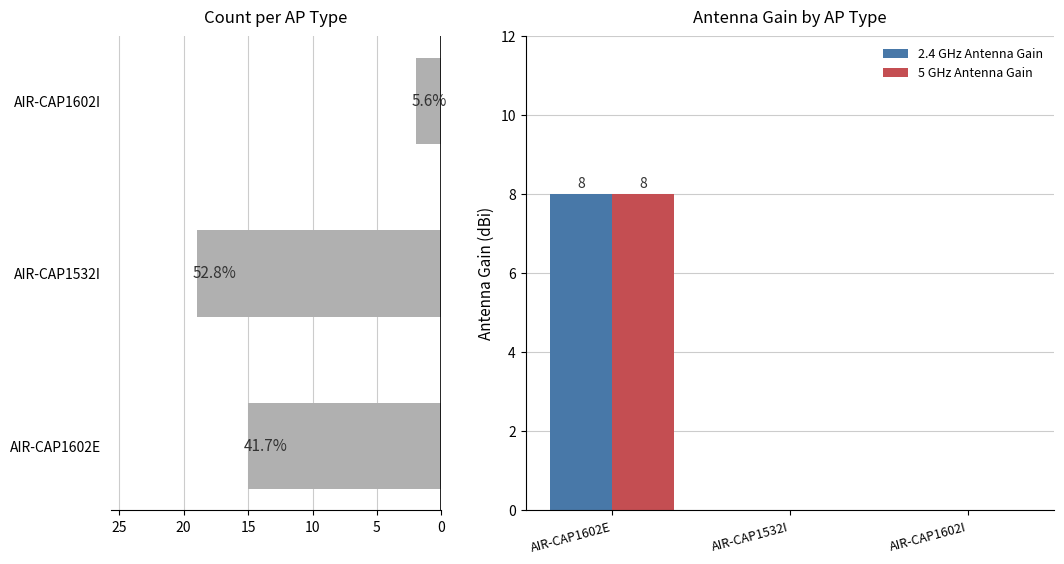

The 5 GHz Antenna Gain series shows 8 at AIR-CAP1602E. True or false?

True